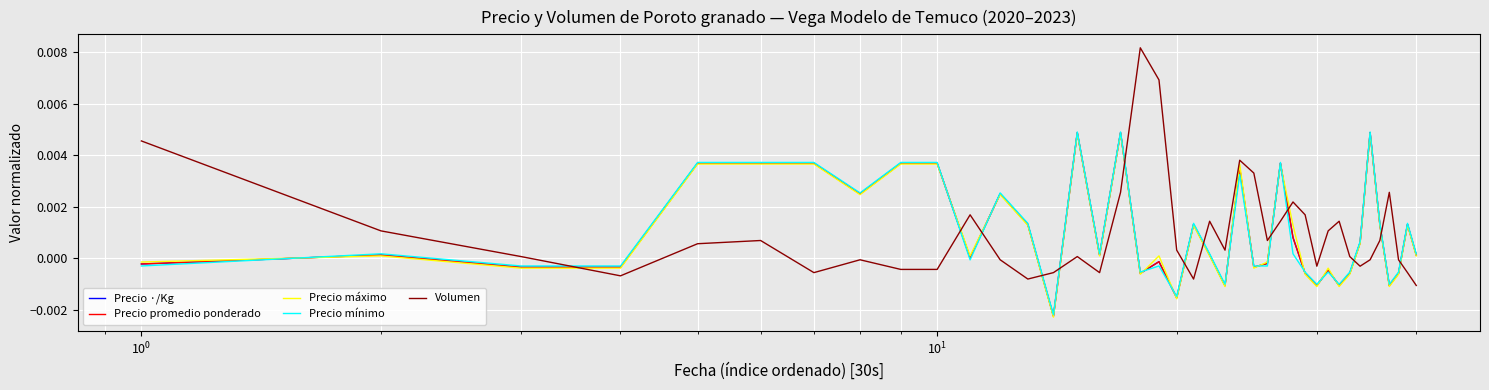

True or false: Precio ·/Kg and Volumen cross at least once.

True